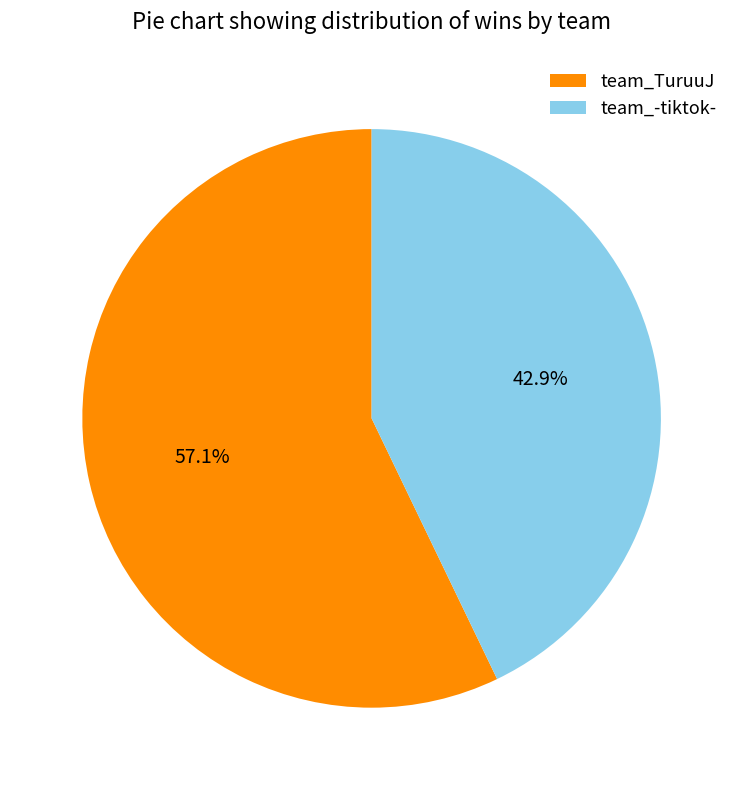

Does any single category account for the majority?

Yes